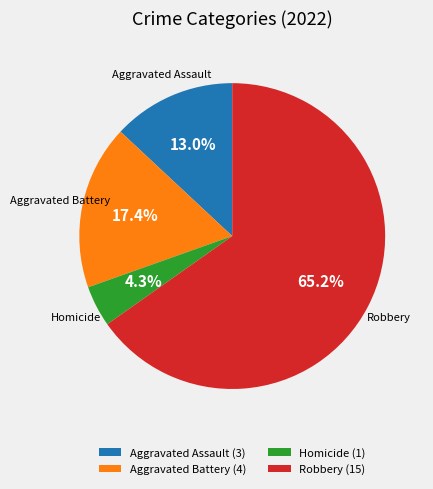

Rank the categories by value from lowest to highest.

Homicide (1), Aggravated Assault (3), Aggravated Battery (4), Robbery (15)